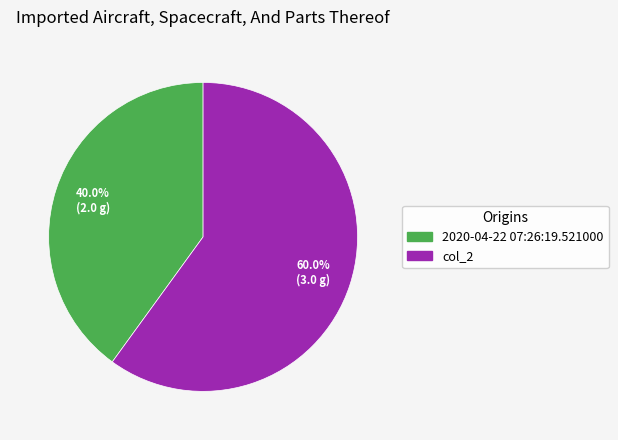

To the nearest percent, what percentage of the pie is 2020-04-22 07:26:19.521000?

40%